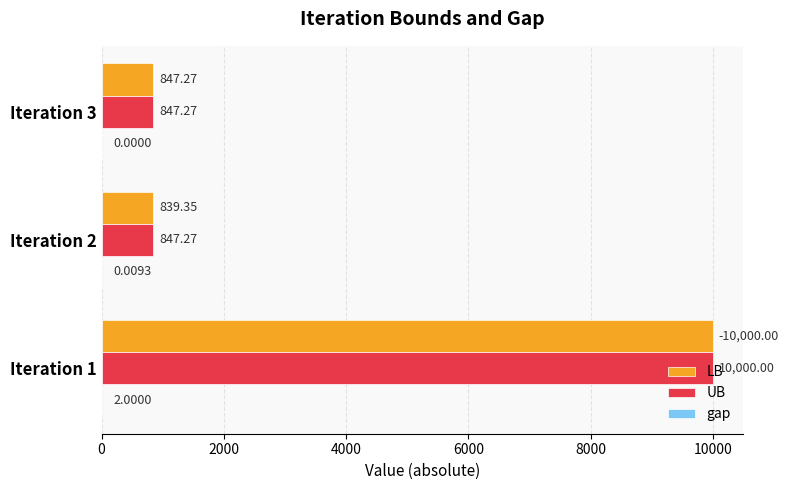

How many categories are shown in the chart?

3